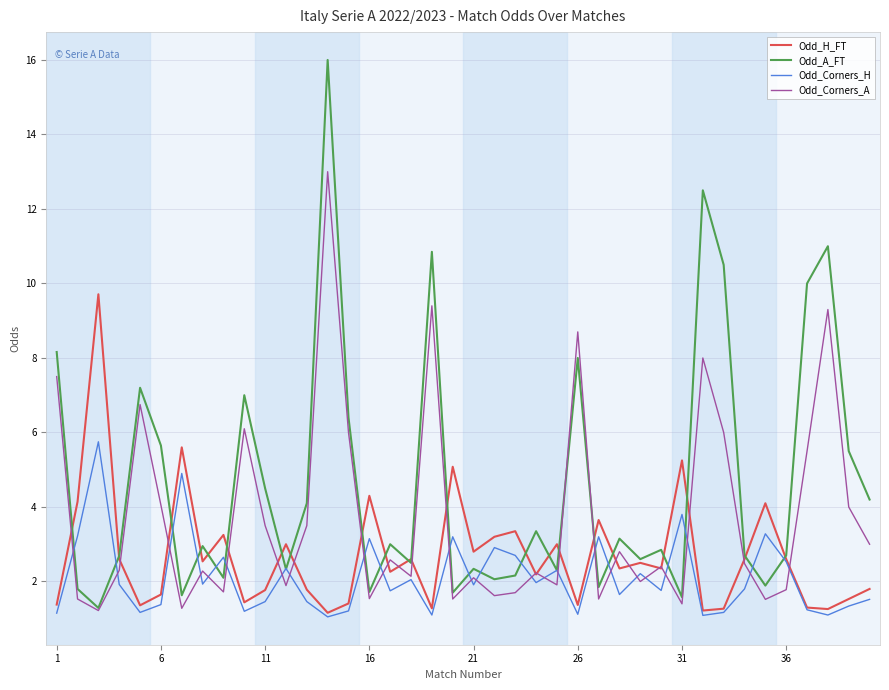

What is the maximum value shown in the chart?

16.0